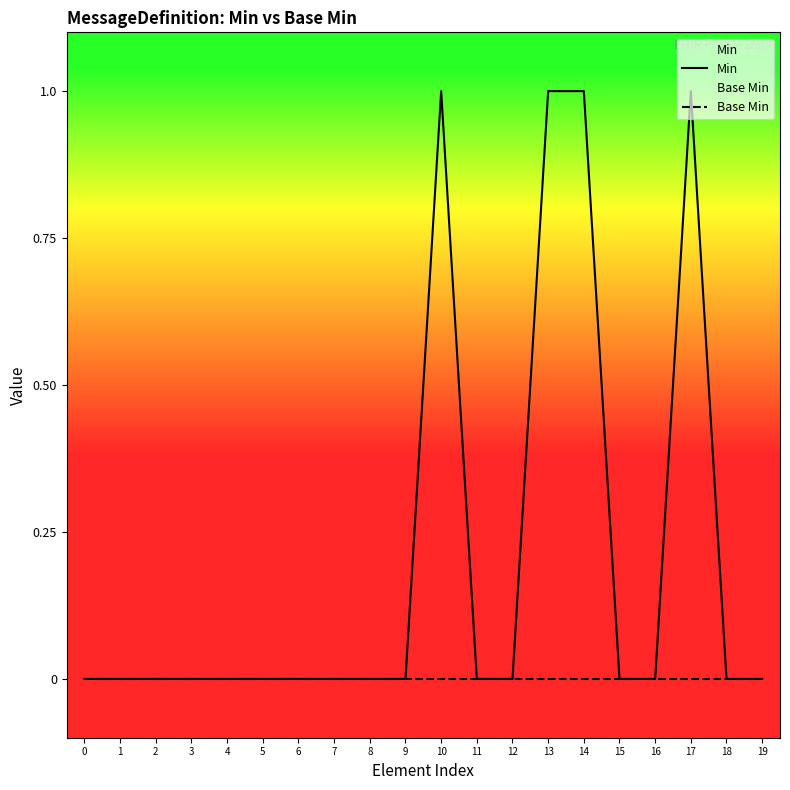

Rank the series by their average value, from highest to lowest.

Min, Base Min